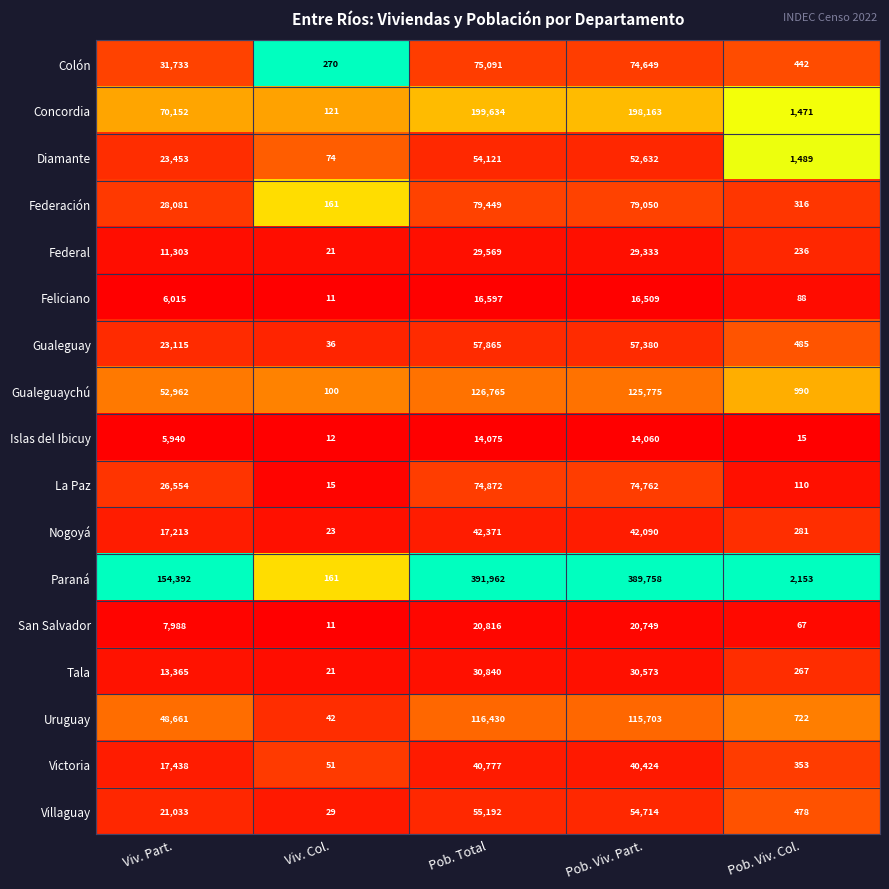

Which series has the widest spread of values?

Paraná